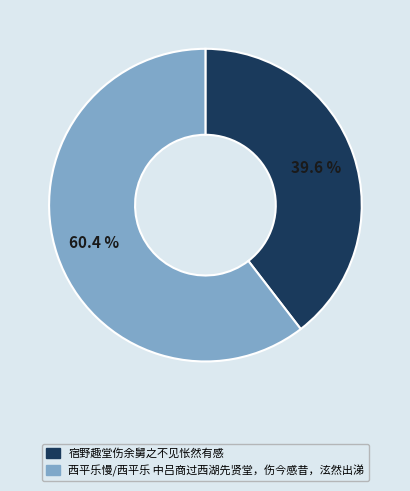

Which slice is the largest?

西平乐慢/西平乐 中吕商过西湖先贤堂，伤今感昔，泫然出涕